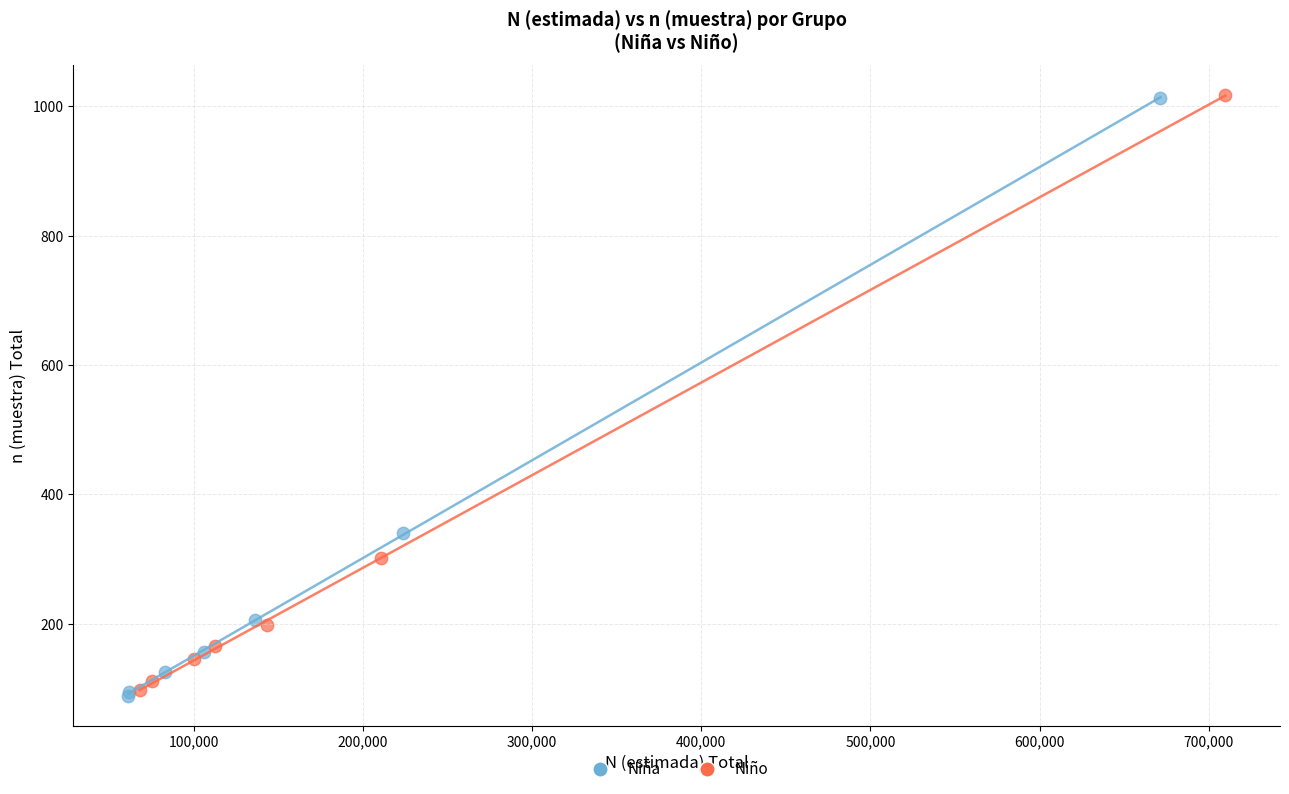

Which series has the widest spread of Y values?

Niña